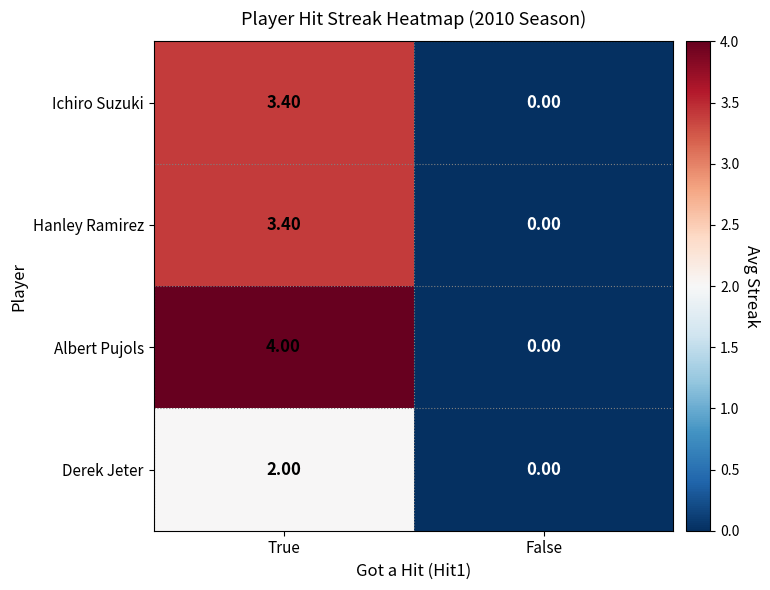

What is the sum of the Hanley Ramirez values at False and True?

3.4